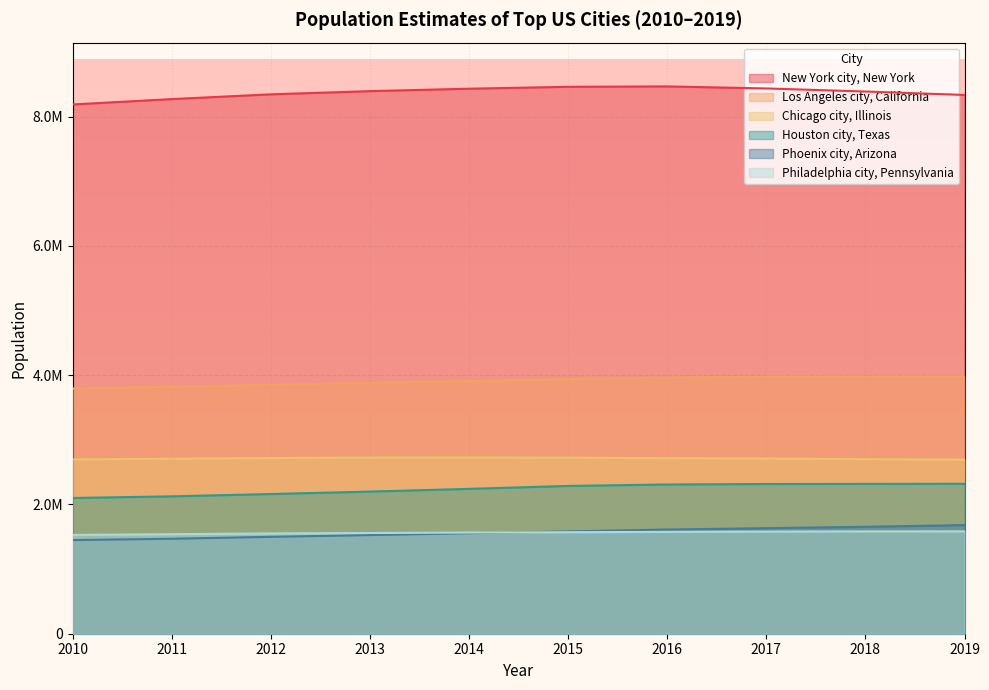

What is the value of the New York city, New York point at the 3rd from the left?

8346693